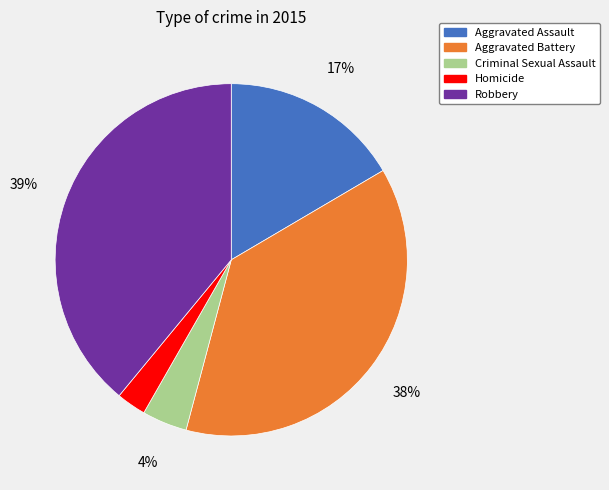

What is the largest slice in the pie chart?

Robbery